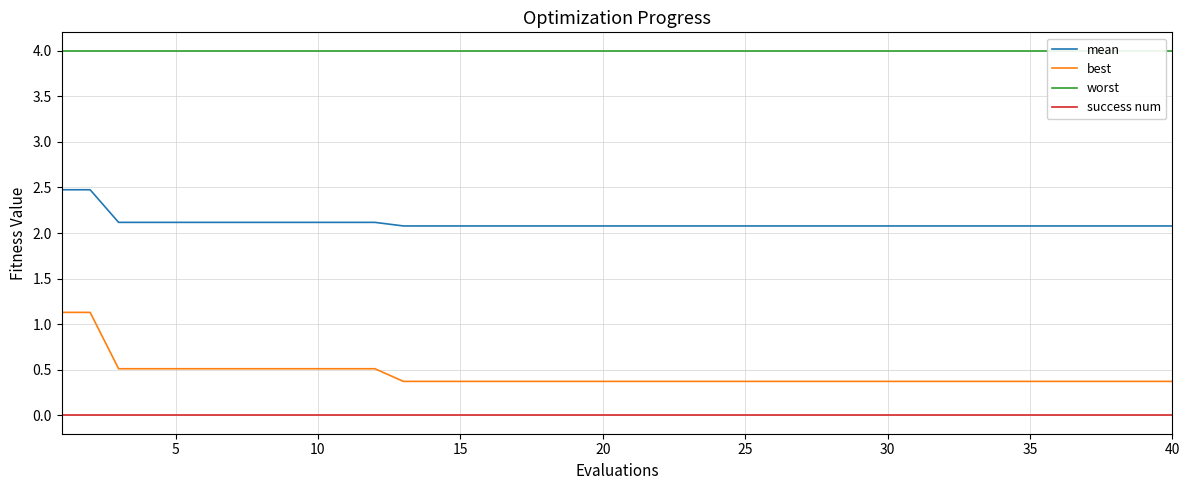

The value of mean at 40 is 2.1. True or false?

True